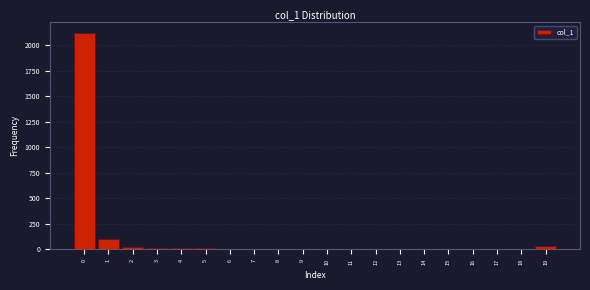

Is it true that the value at 1 is 98?

True